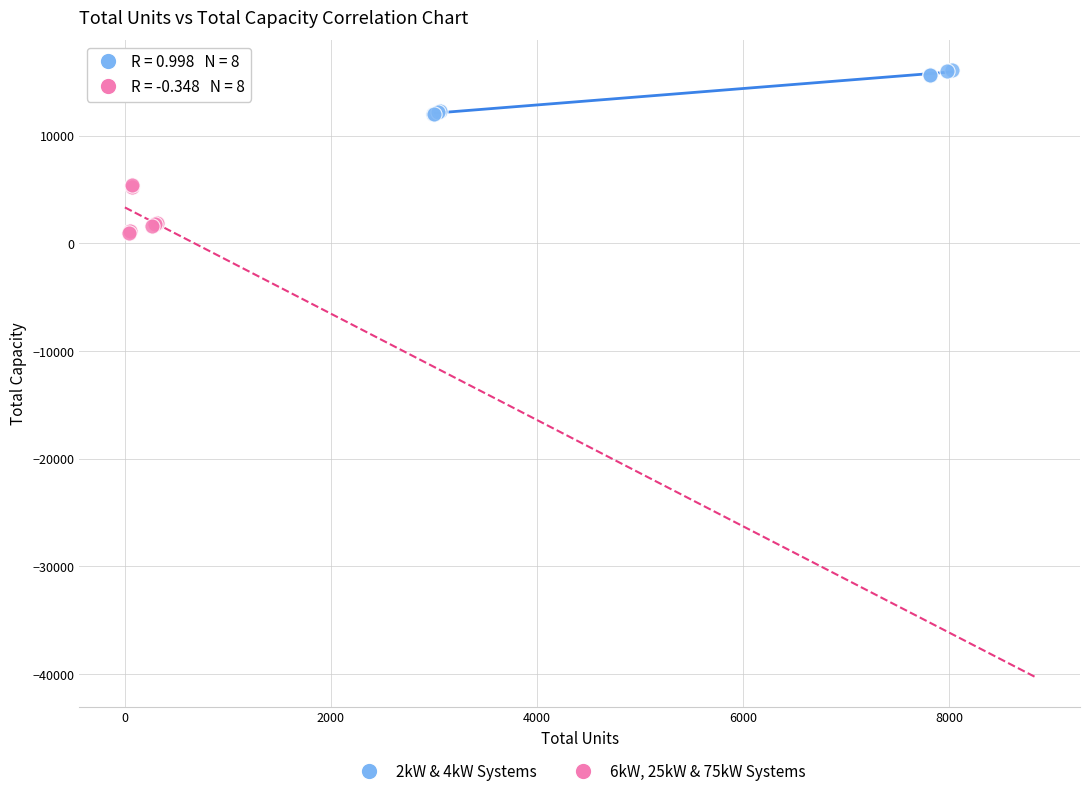

Which series contains the highest Y value?

2kW & 4kW Systems